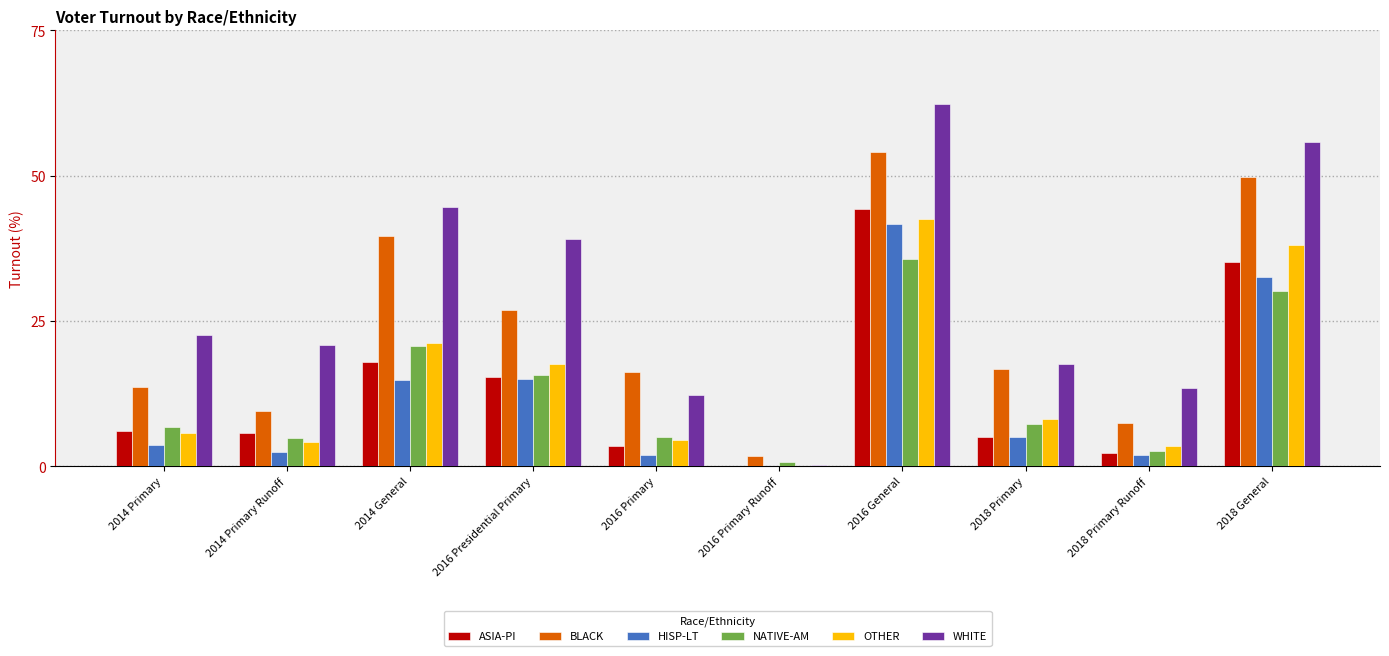

Which series changed the most between 2016 Primary and 2018 Primary Runoff?

BLACK